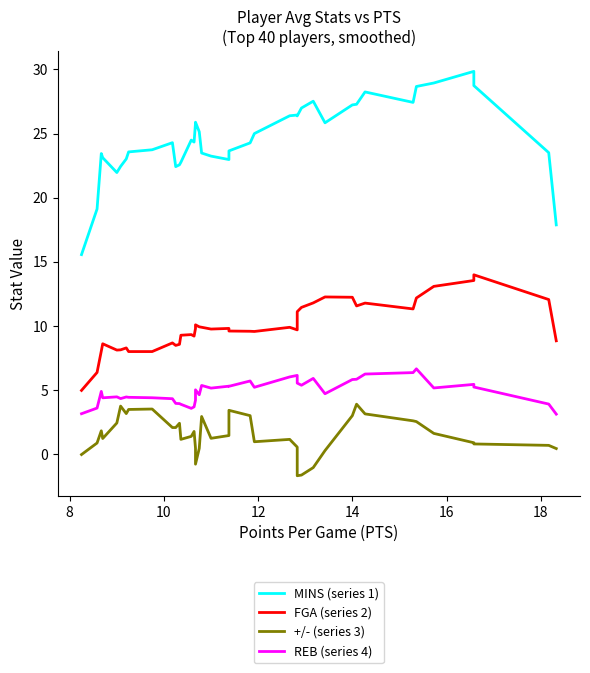

What is the smallest value displayed?

-1.7